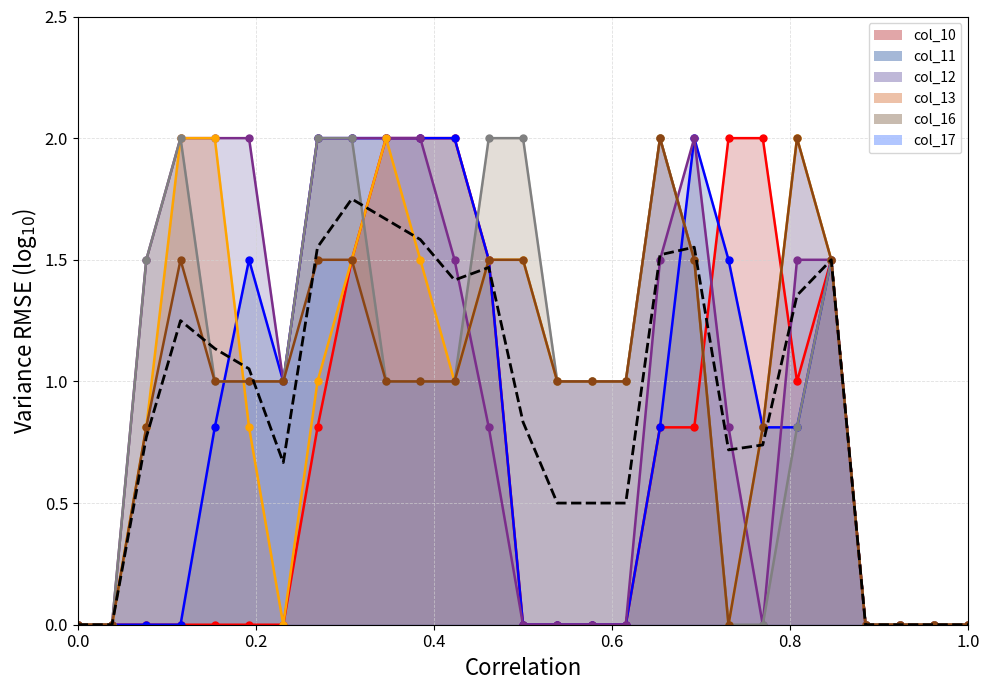

Which series has the largest total across all categories?

col_13